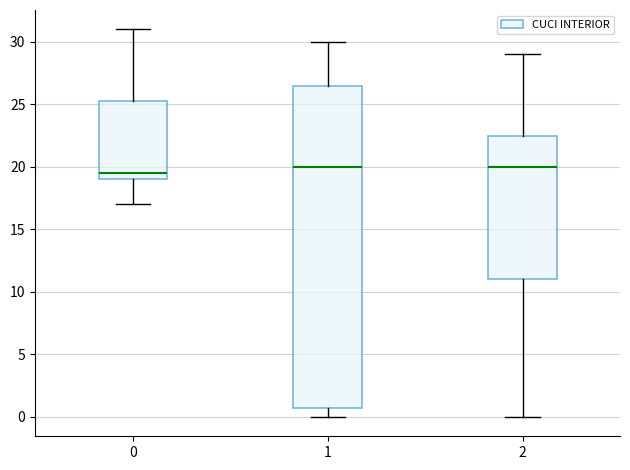

Which box is the tallest, from its lower edge to its upper edge?

1